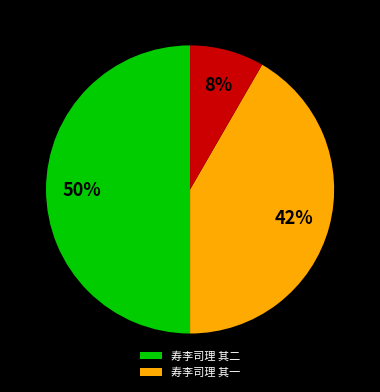

To the nearest percent, what is the difference between the largest and smallest slice percentages?

42%